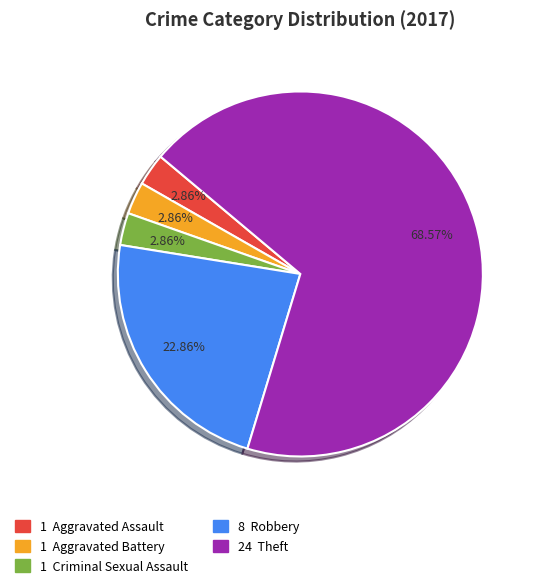

Is there any slice that represents more than half of the pie?

Yes